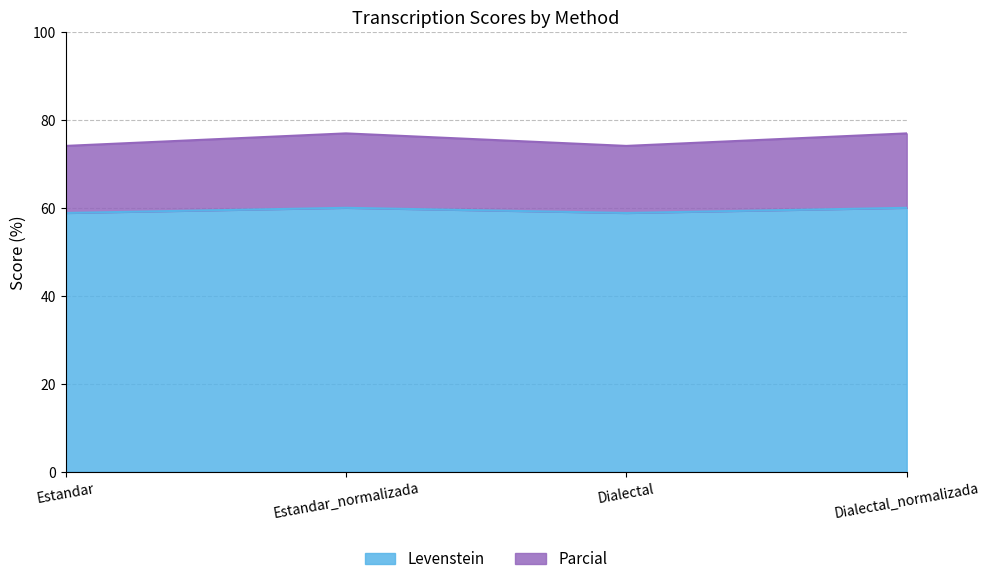

True or false: Levenstein has a value of 60.0 at Estandar_normalizada.

True